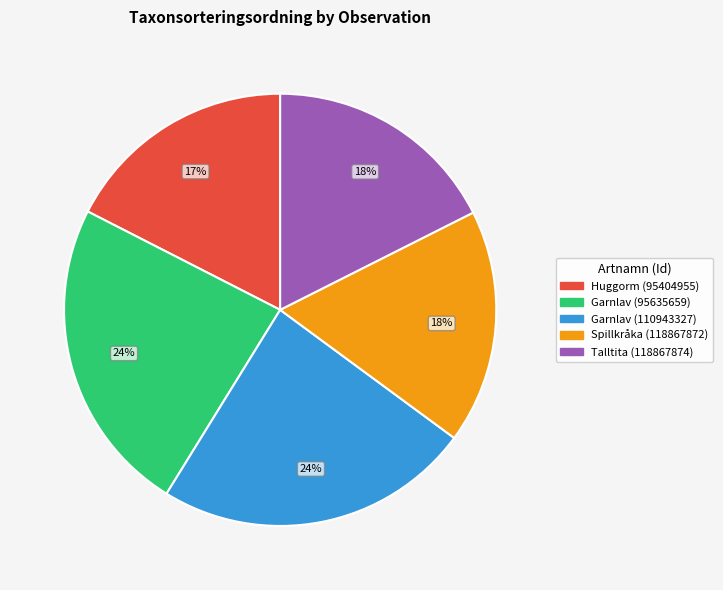

Is there a majority slice in this chart?

No